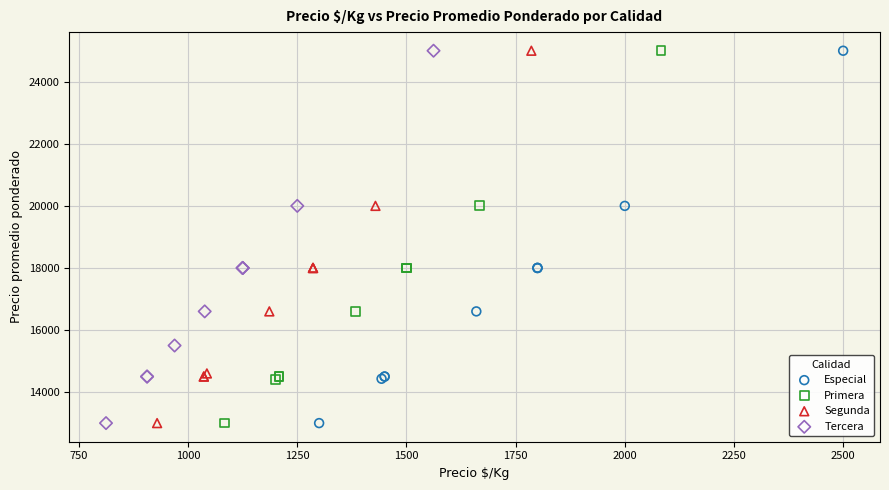

What are all the series names shown in the legend?

Especial, Primera, Segunda, Tercera